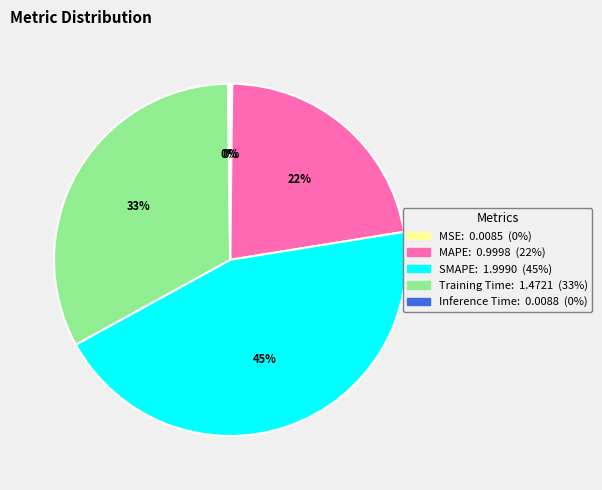

What is the ratio of the value at MAPE to the value at SMAPE?

0.5